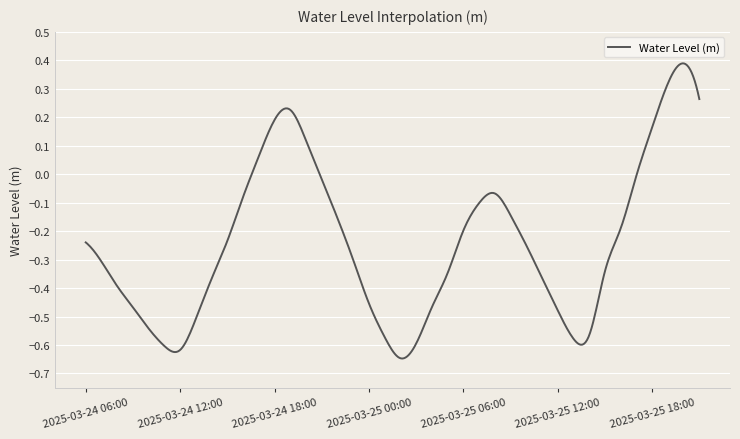

How many lines are shown in the chart?

1